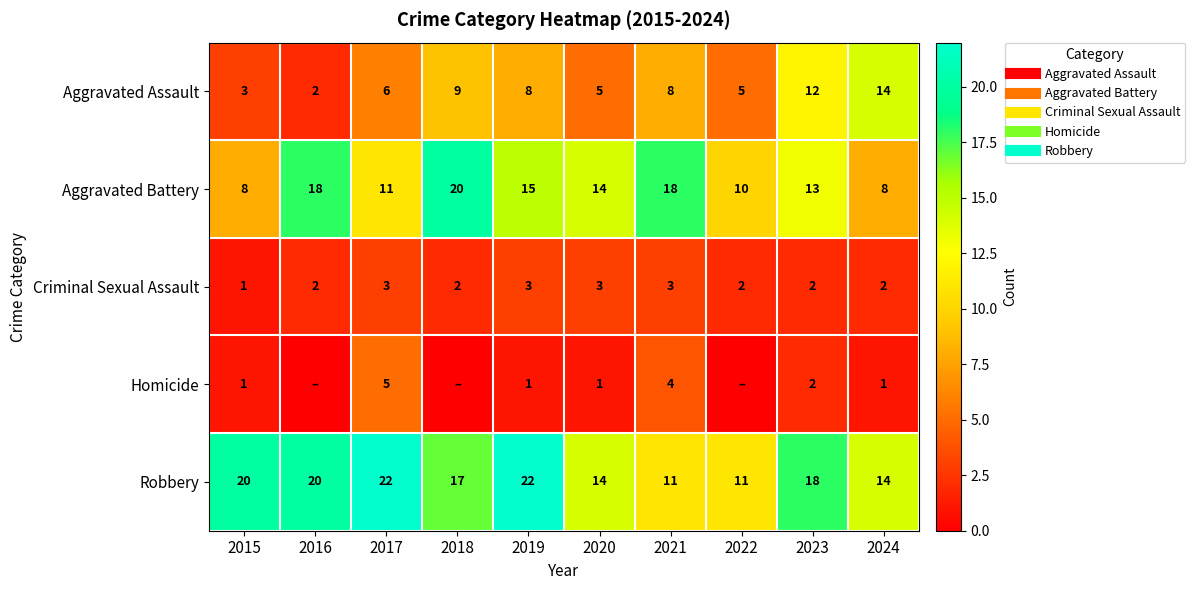

At which category is the sum across all series the highest?

2019